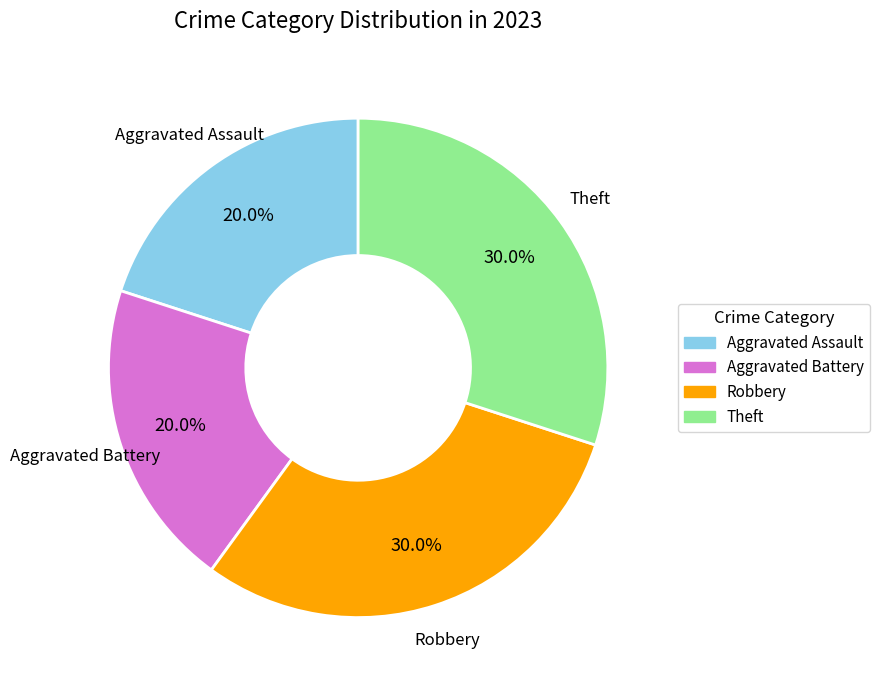

What portion of the pie excludes Theft?

70.0%